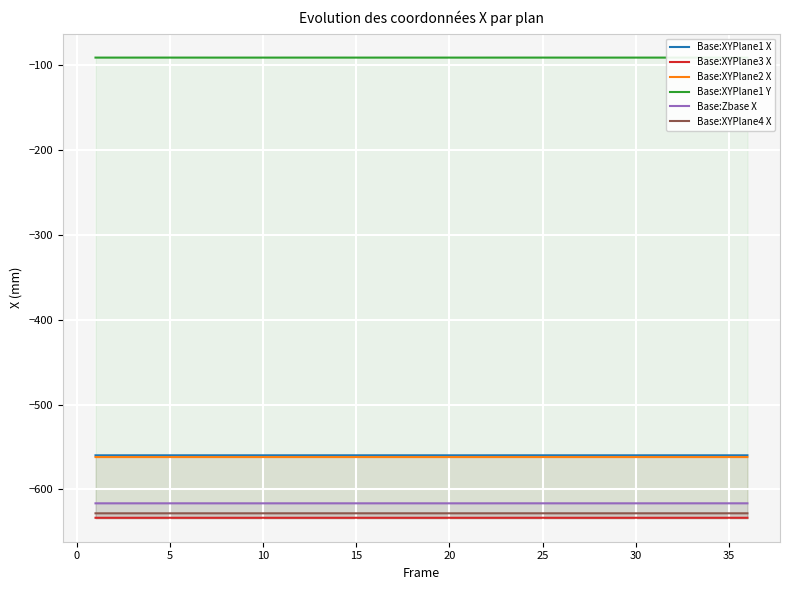

Reading left to right, extract all data points from this chart.

Base:XYPlane1 X: -559.9	-559.9	-559.9	-559.9	-559.9	-559.9	-559.9	-559.9	-559.9	-559.9	-559.9	-559.9	-559.9	-559.9	-559.9	-559.9	-559.9	-559.9	-559.9	-559.9	-559.9	-559.9	-559.9	-559.9	-559.9	-559.9	-559.9	-559.9	-559.9	-559.9	-559.9	-559.9	-559.9	-559.9	-559.9	-559.9
Base:XYPlane3 X: -633.5	-633.5	-633.5	-633.5	-633.5	-633.5	-633.5	-633.5	-633.5	-633.5	-633.5	-633.5	-633.5	-633.5	-633.5	-633.5	-633.5	-633.5	-633.5	-633.5	-633.5	-633.5	-633.5	-633.5	-633.5	-633.5	-633.5	-633.5	-633.5	-633.5	-633.5	-633.5	-633.5	-633.5	-633.5	-633.5
Base:XYPlane2 X: -561.9	-561.9	-561.9	-561.9	-561.9	-561.9	-561.9	-561.9	-561.9	-561.9	-561.9	-561.9	-561.9	-561.9	-561.9	-561.9	-561.9	-561.9	-561.9	-562.0	-562.0	-562.0	-561.9	-561.9	-561.9	-561.9	-561.9	-561.9	-561.9	-562.0	-561.9	-561.9	-561.9	-562.0	-561.9	-561.9
Base:XYPlane1 Y: -91.1	-91.1	-91.1	-91.1	-91.1	-91.1	-91.1	-91.1	-91.1	-91.1	-91.1	-91.1	-91.1	-91.1	-91.1	-91.1	-91.1	-91.1	-91.1	-91.1	-91.1	-91.1	-91.1	-91.1	-91.1	-91.1	-91.1	-91.1	-91.1	-91.1	-91.1	-91.1	-91.1	-91.1	-91.1	-91.1
Base:Zbase X: -616.5	-616.5	-616.5	-616.5	-616.5	-616.5	-616.5	-616.5	-616.5	-616.5	-616.5	-616.5	-616.5	-616.5	-616.5	-616.5	-616.5	-616.5	-616.5	-616.5	-616.5	-616.5	-616.5	-616.5	-616.5	-616.5	-616.5	-616.5	-616.5	-616.5	-616.5	-616.5	-616.5	-616.5	-616.5	-616.5
Base:XYPlane4 X: -628.2	-628.2	-628.2	-628.2	-628.2	-628.2	-628.2	-628.2	-628.2	-628.2	-628.2	-628.2	-628.2	-628.2	-628.2	-628.2	-628.2	-628.2	-628.2	-628.2	-628.2	-628.2	-628.2	-628.2	-628.2	-628.2	-628.2	-628.2	-628.2	-628.2	-628.2	-628.2	-628.2	-628.2	-628.2	-628.2